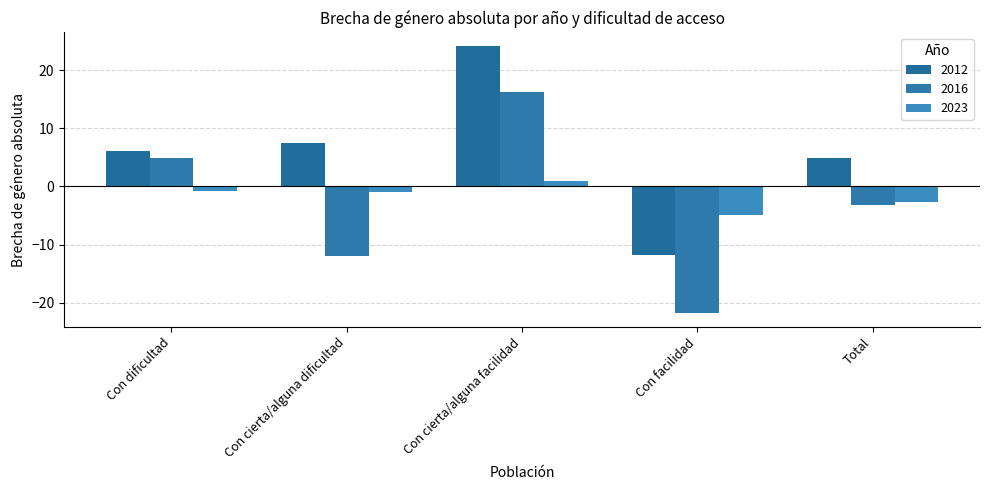

Rank the categories by 2016 value from highest to lowest.

Con cierta/alguna facilidad, Con dificultad, Total, Con cierta/alguna dificultad, Con facilidad